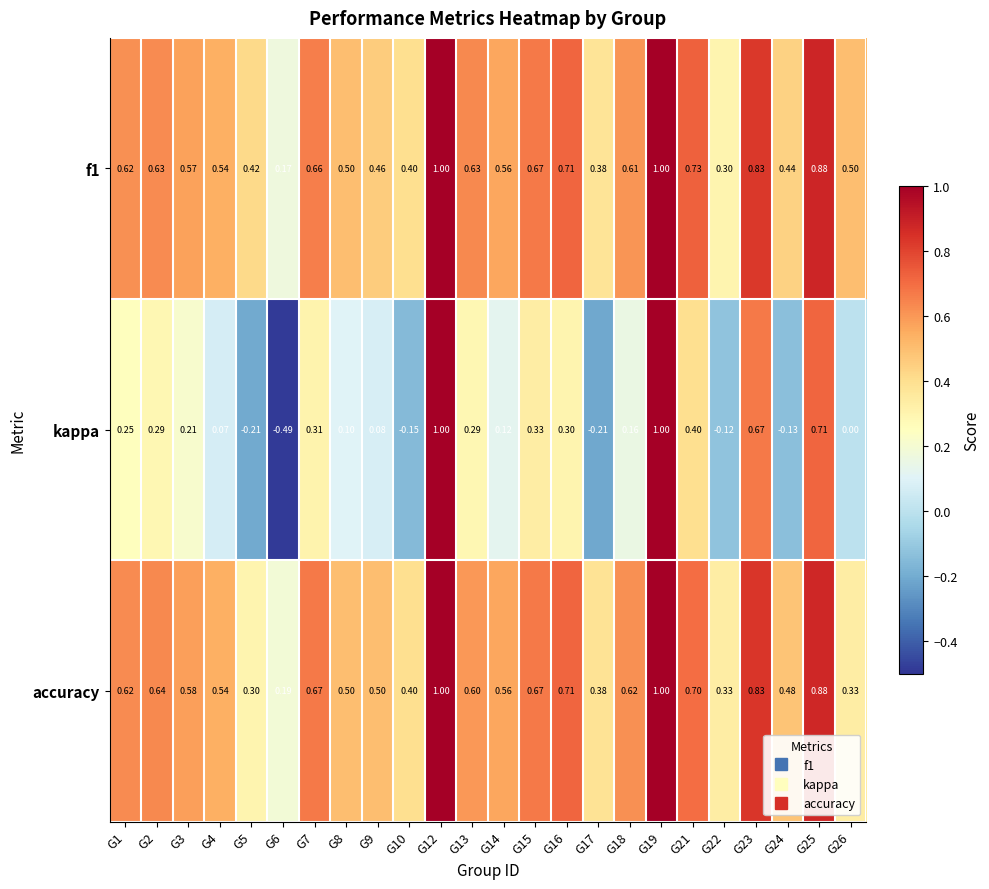

Which series changed the most between G1 and G23?

kappa